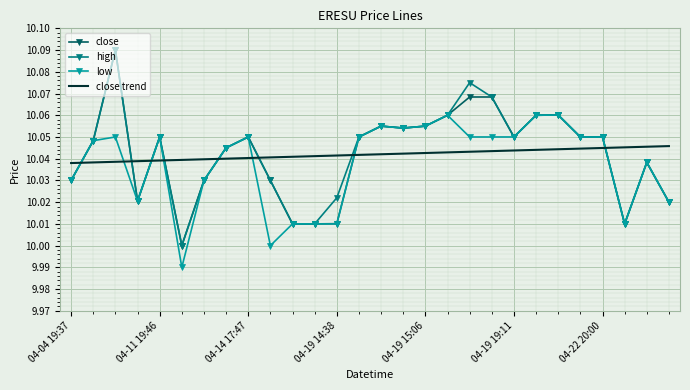

How many times do close and close trend cross each other?

8